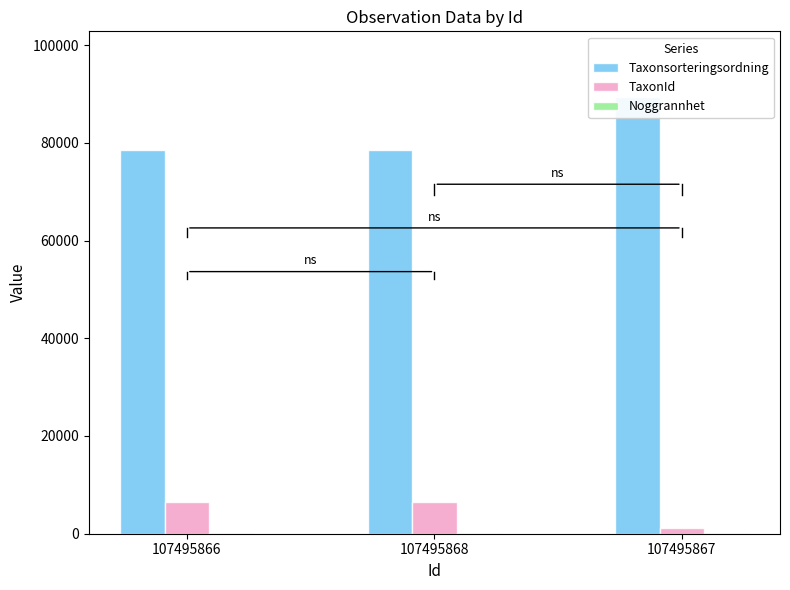

What is the difference between the maximum and minimum values in the Noggrannhet series?

25